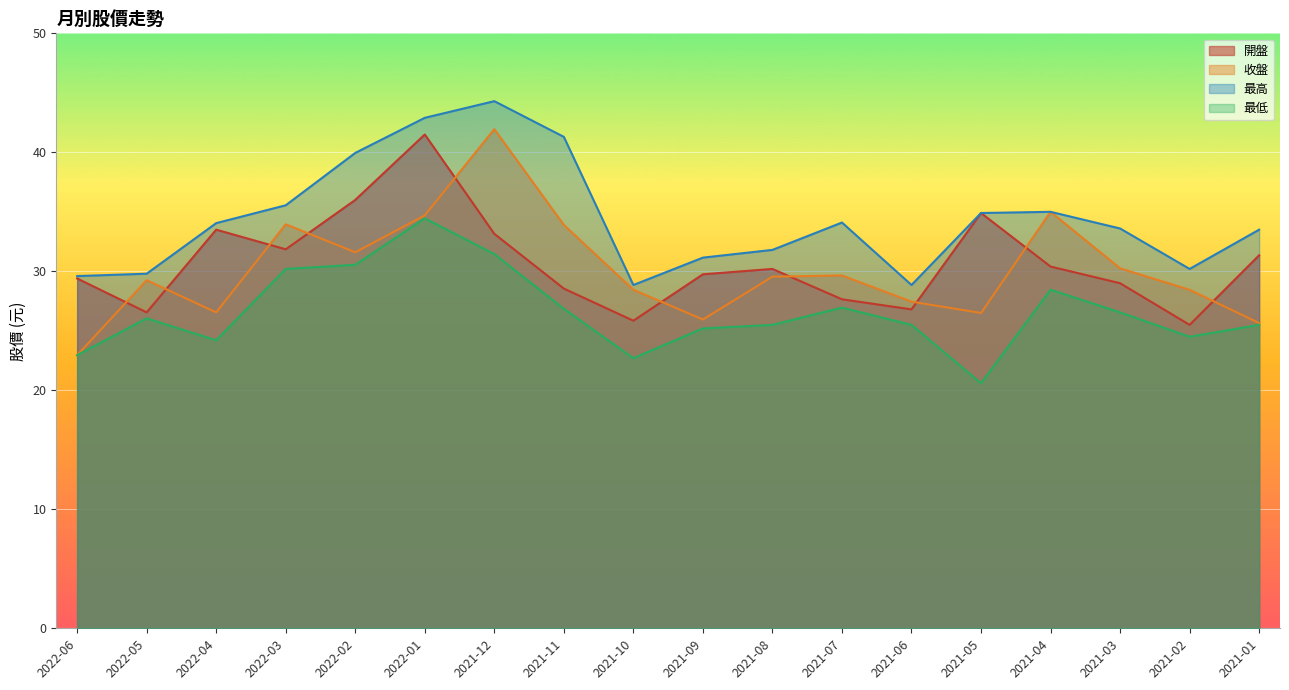

True or false: 最低 has more than 1 interior local peaks.

True